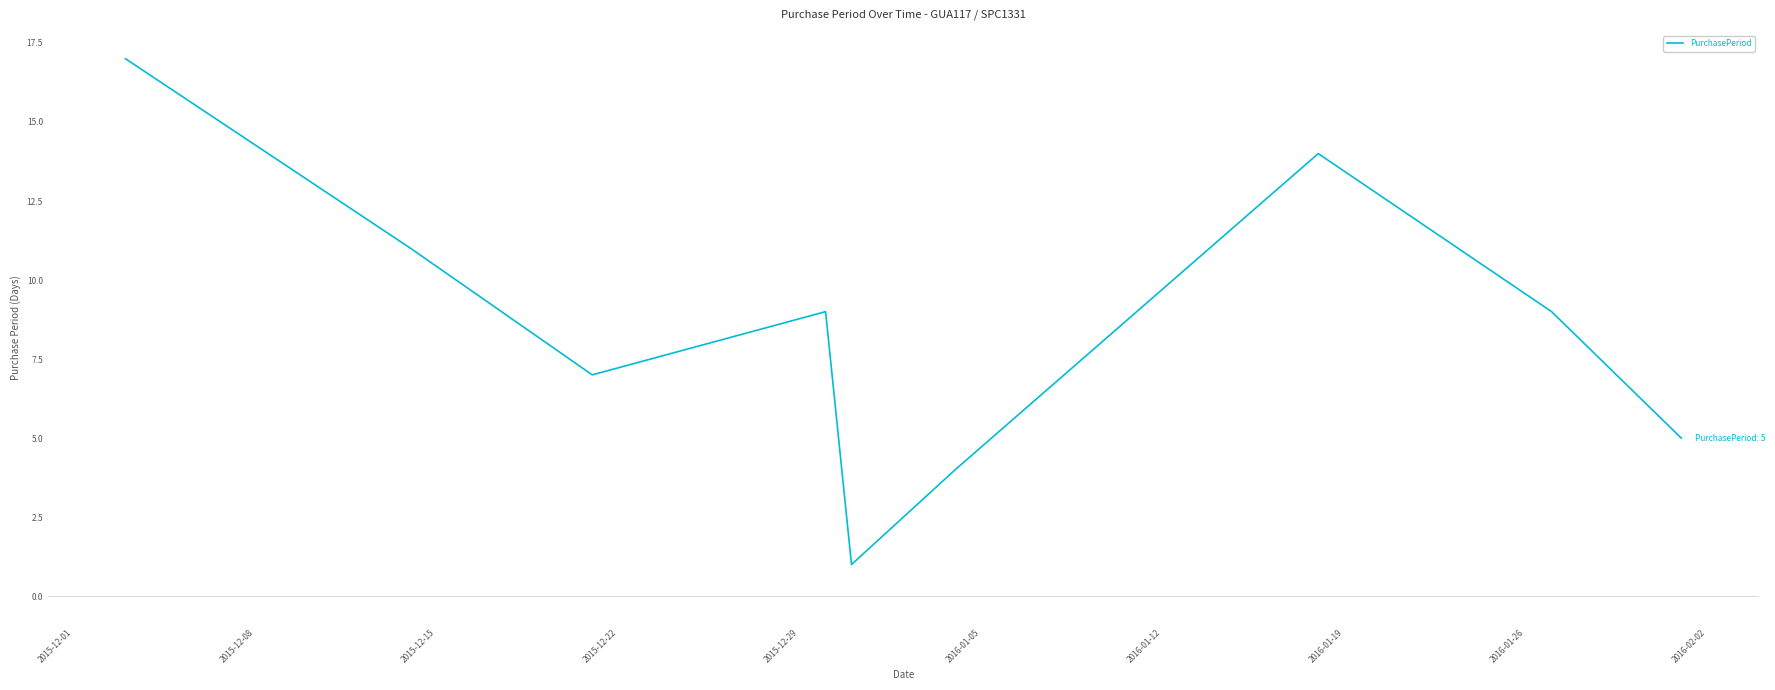

What is the difference between the maximum and minimum values?

16